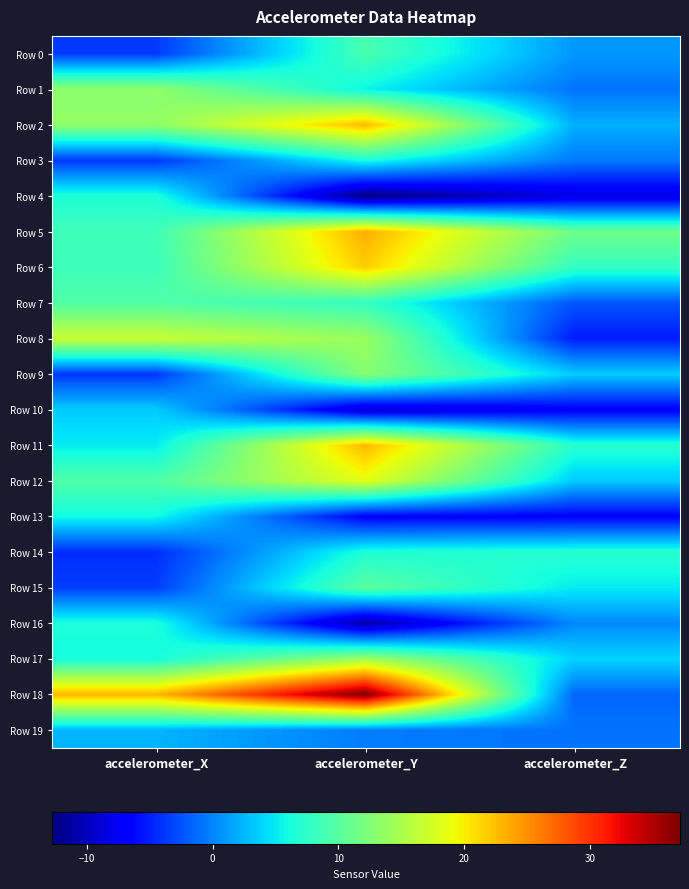

Reading left to right, transcribe all the data shown in this chart.

Row 0: accelerometer_X=-3.7	accelerometer_Y=9.0	accelerometer_Z=0.9
Row 1: accelerometer_X=13.4	accelerometer_Y=5.5	accelerometer_Z=-0.8
Row 2: accelerometer_X=13.4	accelerometer_Y=22.8	accelerometer_Z=2.1
Row 3: accelerometer_X=-3.8	accelerometer_Y=6.1	accelerometer_Z=-0.6
Row 4: accelerometer_X=6.6	accelerometer_Y=-12.8	accelerometer_Z=-8.3
Row 5: accelerometer_X=8.5	accelerometer_Y=23.4	accelerometer_Z=11.4
Row 6: accelerometer_X=8.3	accelerometer_Y=21.7	accelerometer_Z=7.8
Row 7: accelerometer_X=9.6	accelerometer_Y=7.9	accelerometer_Z=-2.3
Row 8: accelerometer_X=16.9	accelerometer_Y=14.0	accelerometer_Z=-5.3
Row 9: accelerometer_X=-3.8	accelerometer_Y=12.9	accelerometer_Z=3.6
Row 10: accelerometer_X=3.5	accelerometer_Y=-9.2	accelerometer_Z=-6.9
Row 11: accelerometer_X=5.0	accelerometer_Y=22.9	accelerometer_Z=7.1
Row 12: accelerometer_X=9.5	accelerometer_Y=18.5	accelerometer_Z=3.4
Row 13: accelerometer_X=5.9	accelerometer_Y=-6.8	accelerometer_Z=-6.7
Row 14: accelerometer_X=-4.3	accelerometer_Y=6.6	accelerometer_Z=7.1
Row 15: accelerometer_X=-3.5	accelerometer_Y=10.2	accelerometer_Z=5.0
Row 16: accelerometer_X=6.4	accelerometer_Y=-11.2	accelerometer_Z=0.2
Row 17: accelerometer_X=6.2	accelerometer_Y=14.4	accelerometer_Z=3.9
Row 18: accelerometer_X=23.0	accelerometer_Y=37.2	accelerometer_Z=-1.5
Row 19: accelerometer_X=2.3	accelerometer_Y=-0.4	accelerometer_Z=-0.8